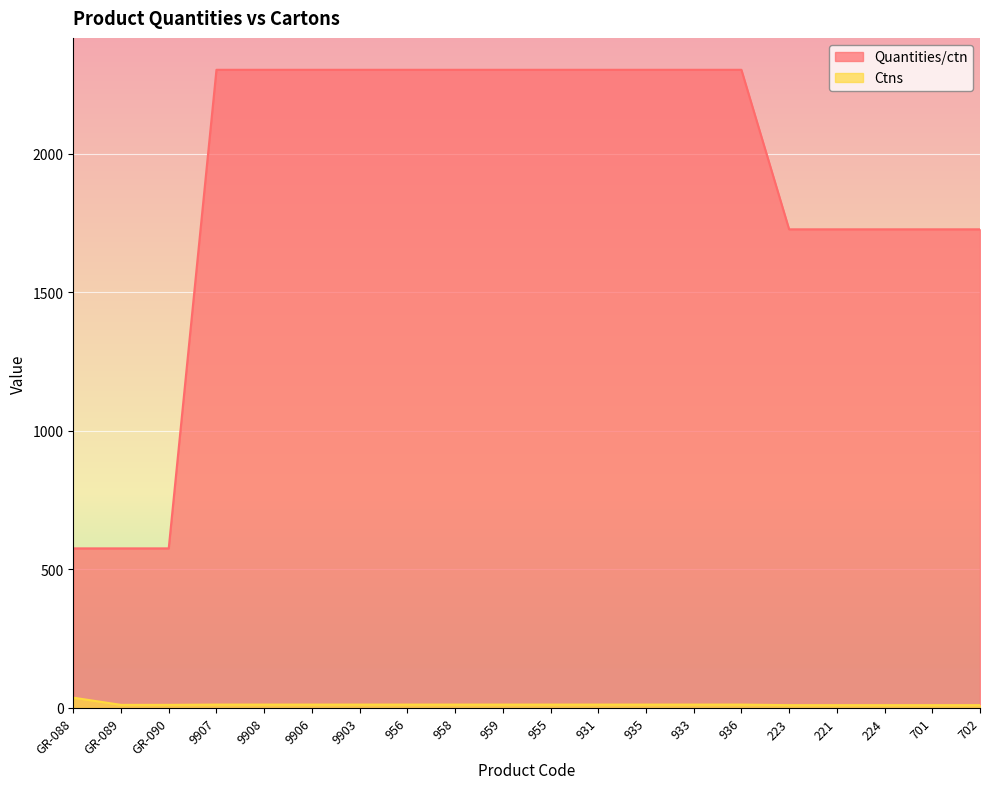

At which category does the chart reach its peak across all series?

9907